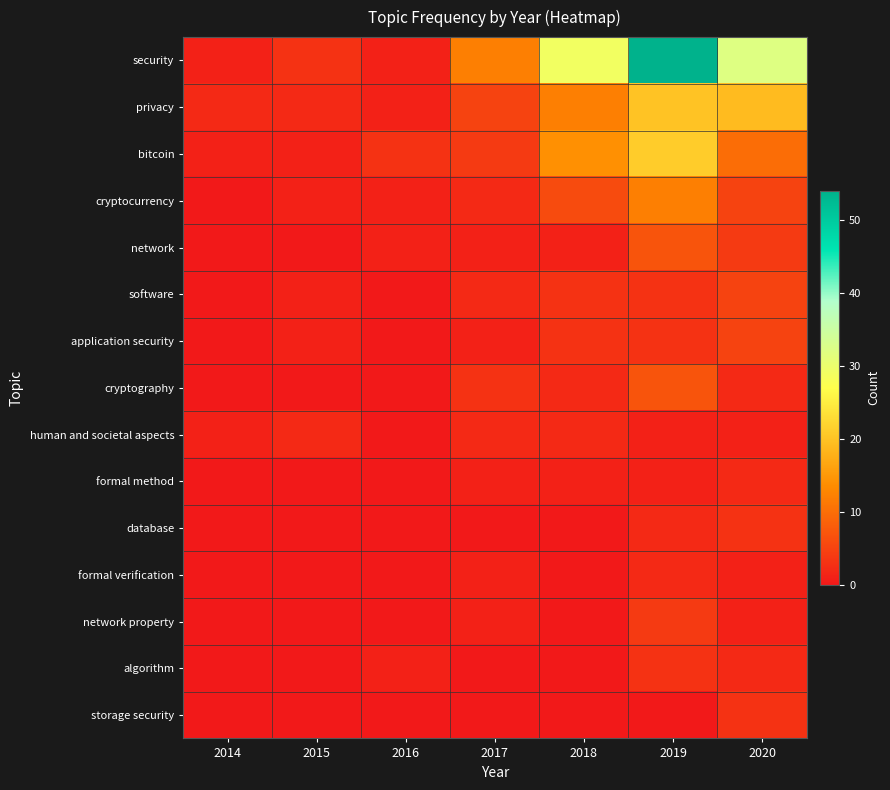

Which series has the largest total across all categories?

security